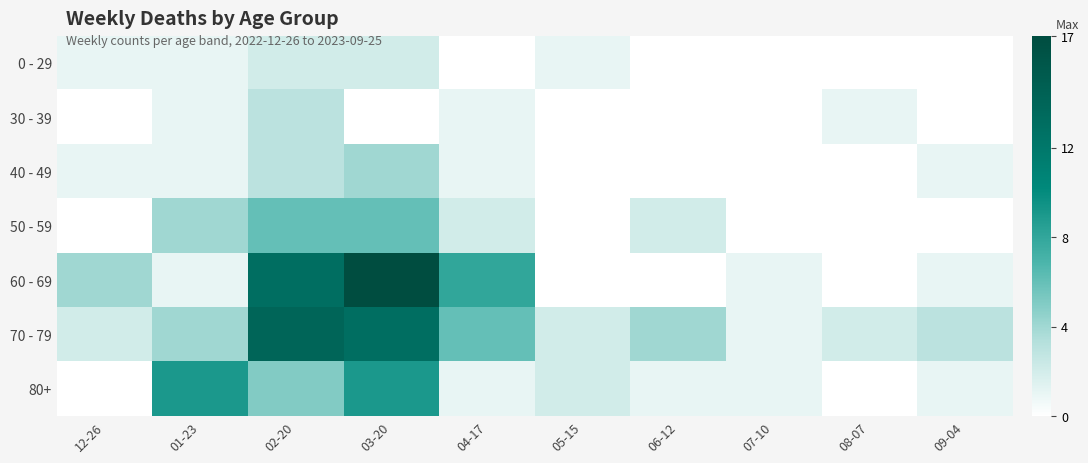

Which series has the largest range (max minus min)?

60 - 69